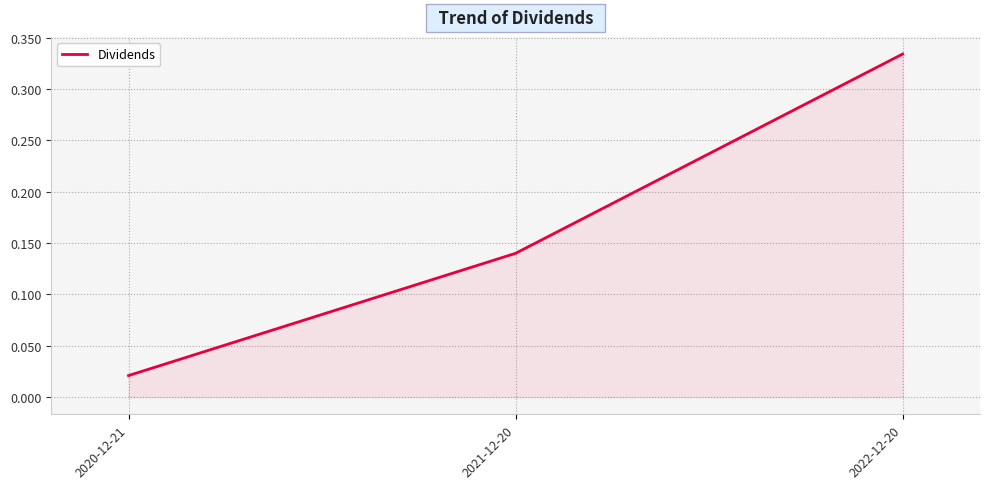

How many lines are shown in the chart?

1